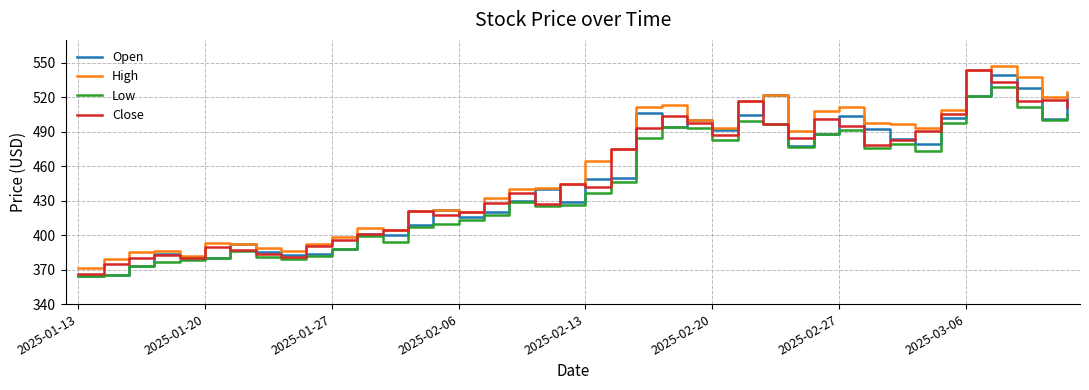

What is the highest value of the Open series?

539.0